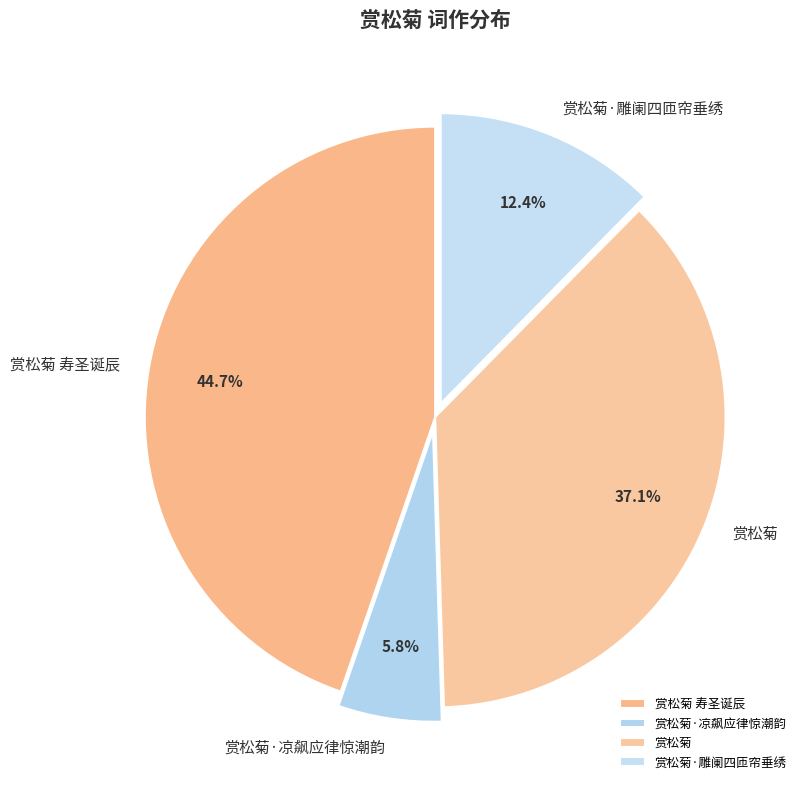

Approximately how many times larger is the value at 赏松菊·凉飙应律惊潮韵 compared to 赏松菊·雕阑四匝帘垂绣?

0.5